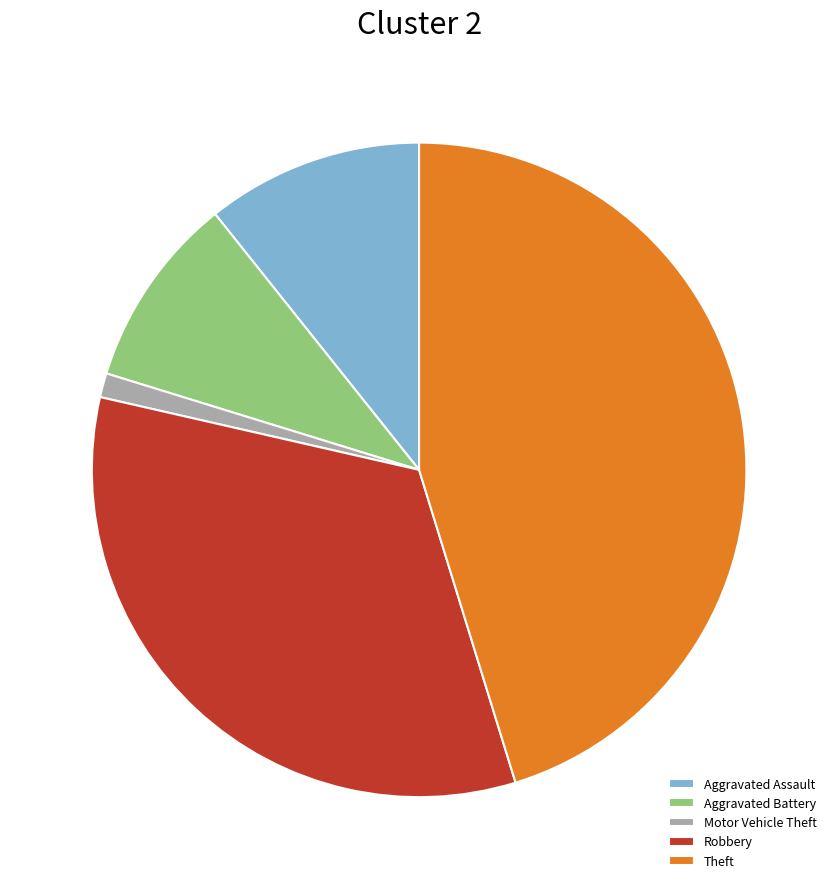

Combined, do Theft and Aggravated Battery account for over 50%?

Yes